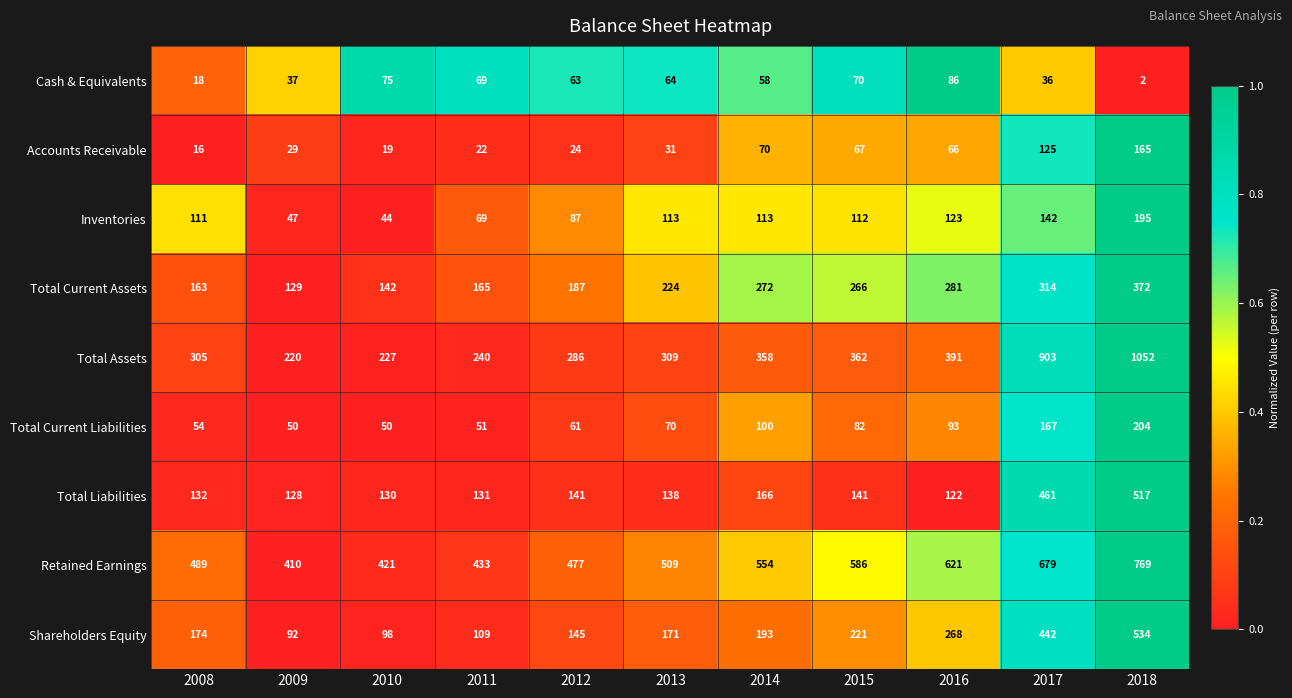

What is the sum of all Total Current Assets values?

2515